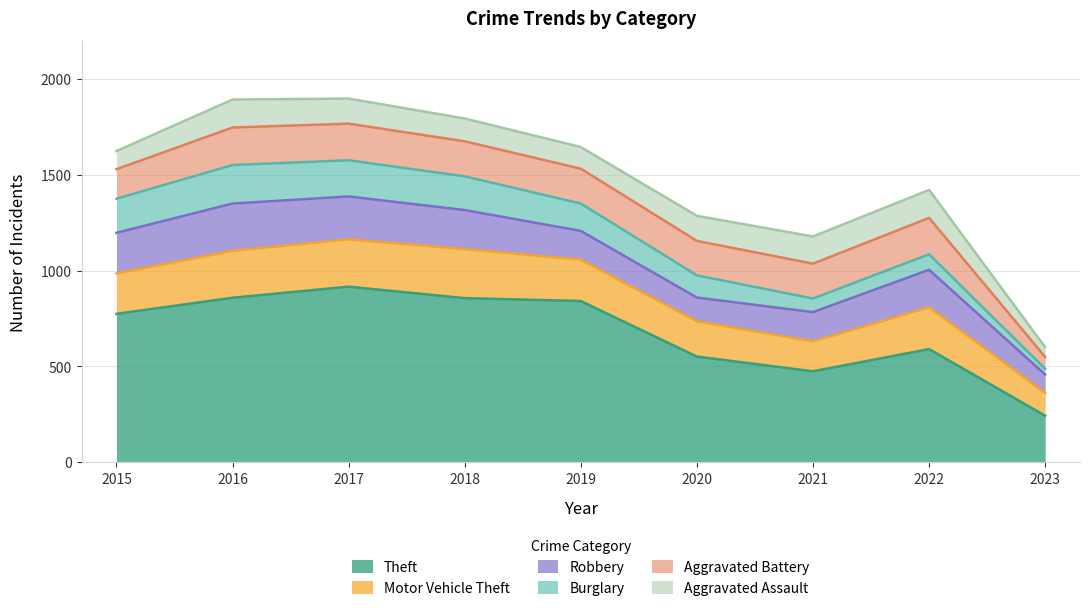

True or false: Aggravated Battery has a value of 191 at 2017.

True